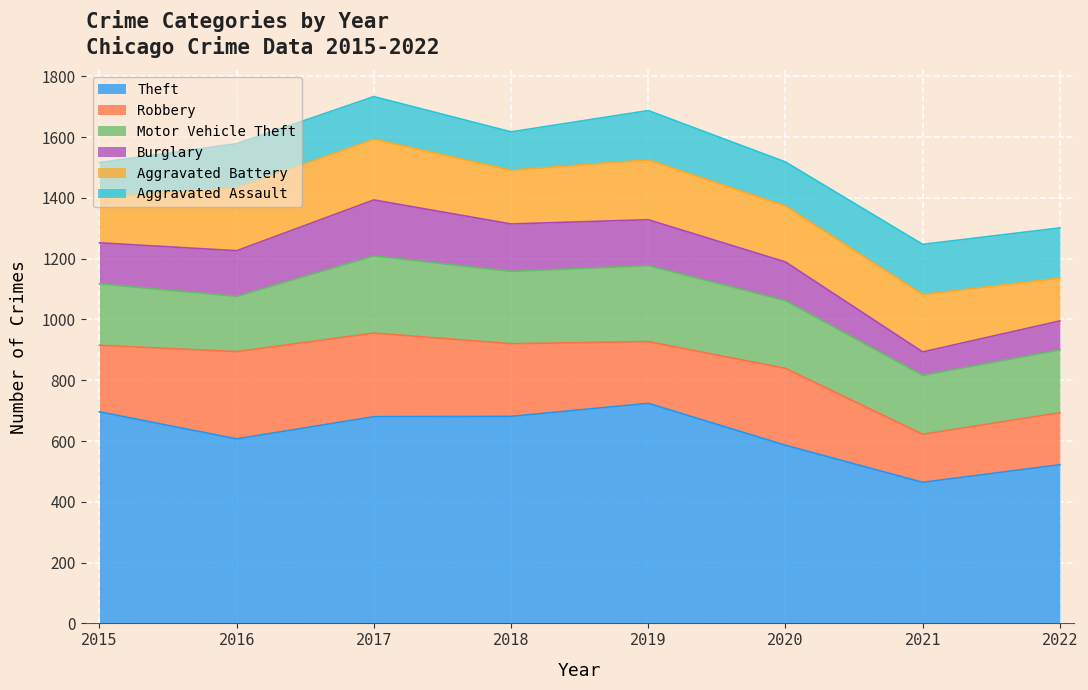

Is it true that Motor Vehicle Theft equals 108 at 2021?

False